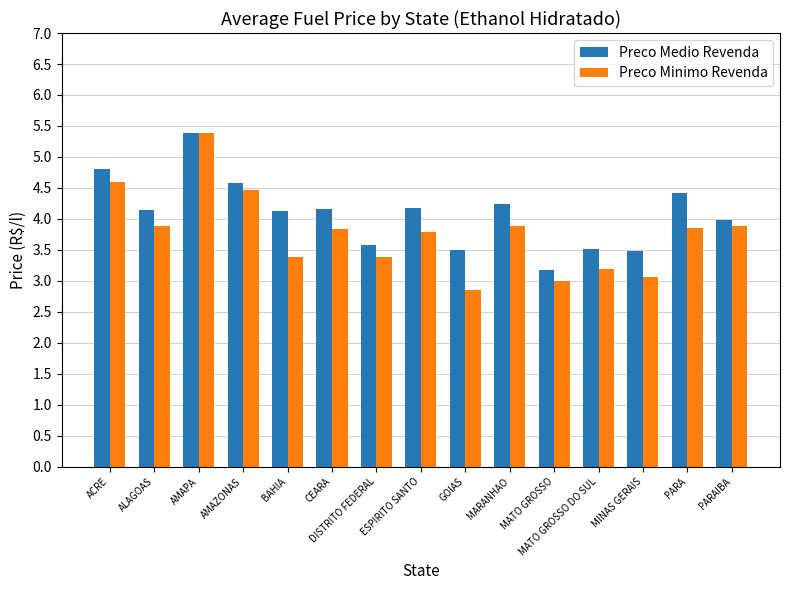

What are all the series names shown in the legend?

Preco Medio Revenda, Preco Minimo Revenda